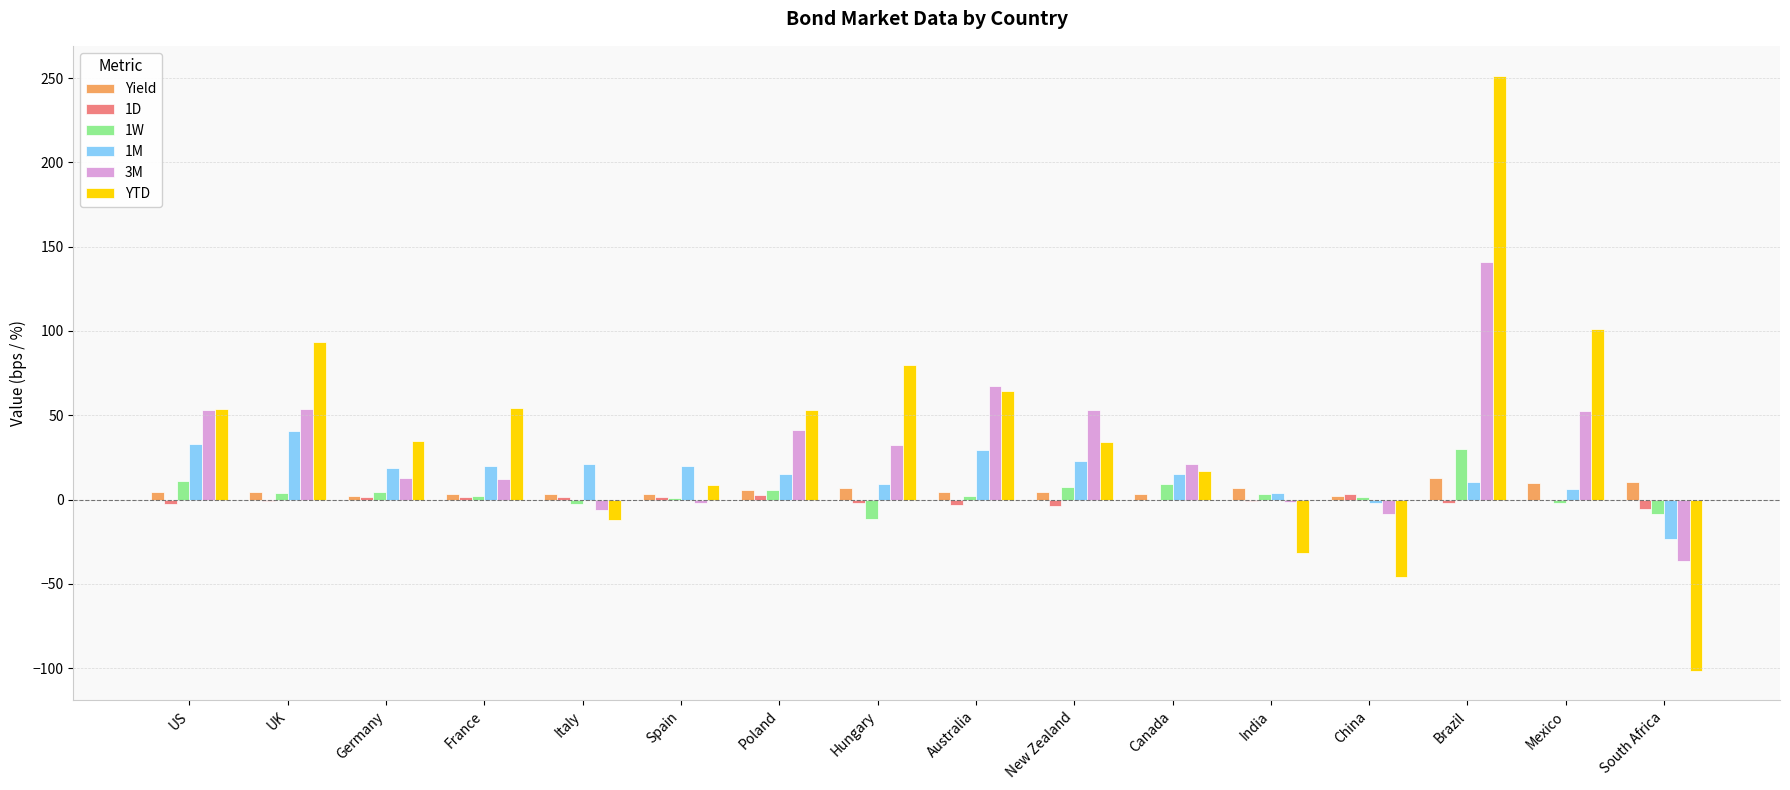

Which series has the largest total across all categories?

YTD